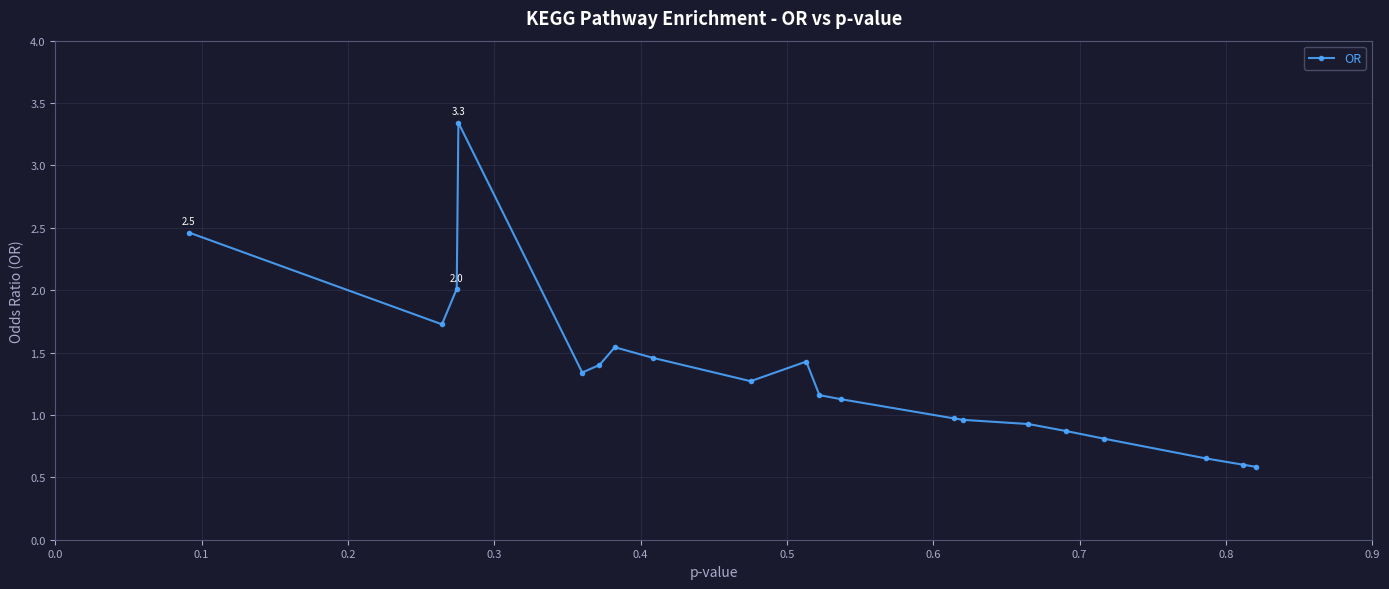

True or false: the data has more than 2 interior local peaks.

True